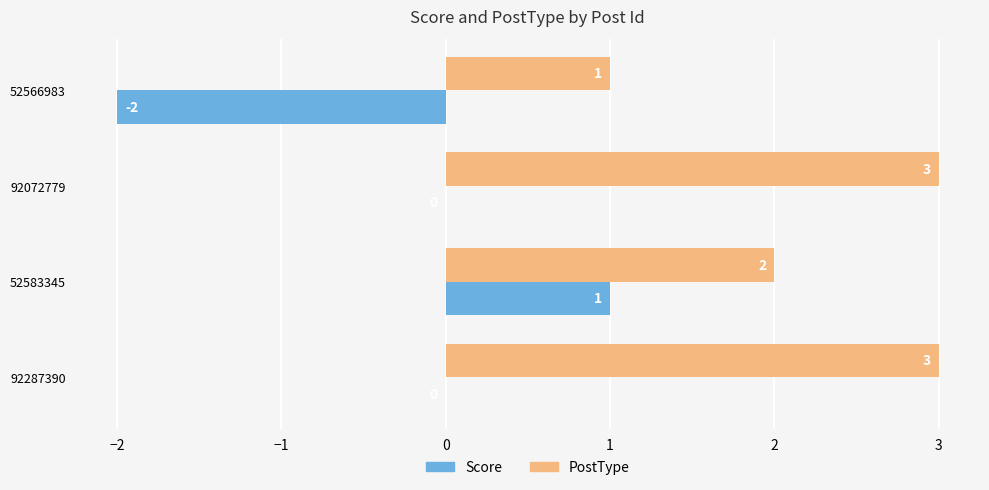

Count the Score values in the range 0 to 1.

3